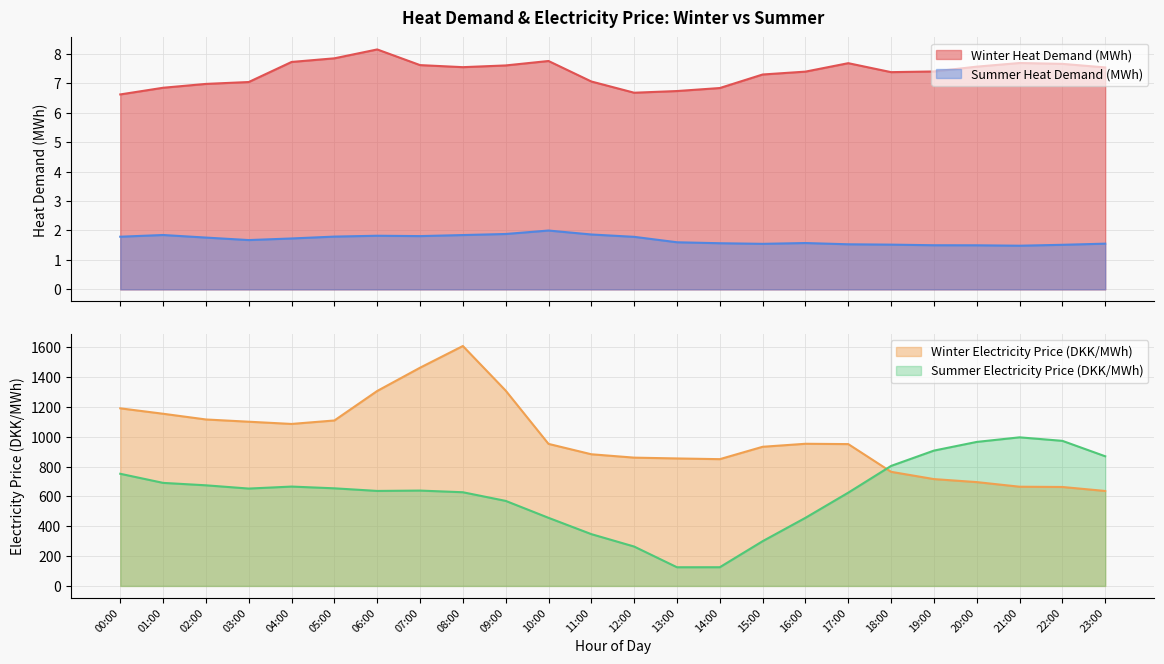

What is the difference between the highest and lowest values at 21:00?

995.0